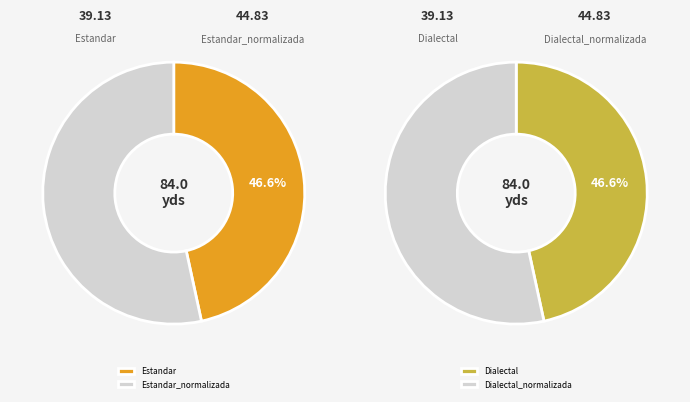

Which slice is the smallest?

Estandar